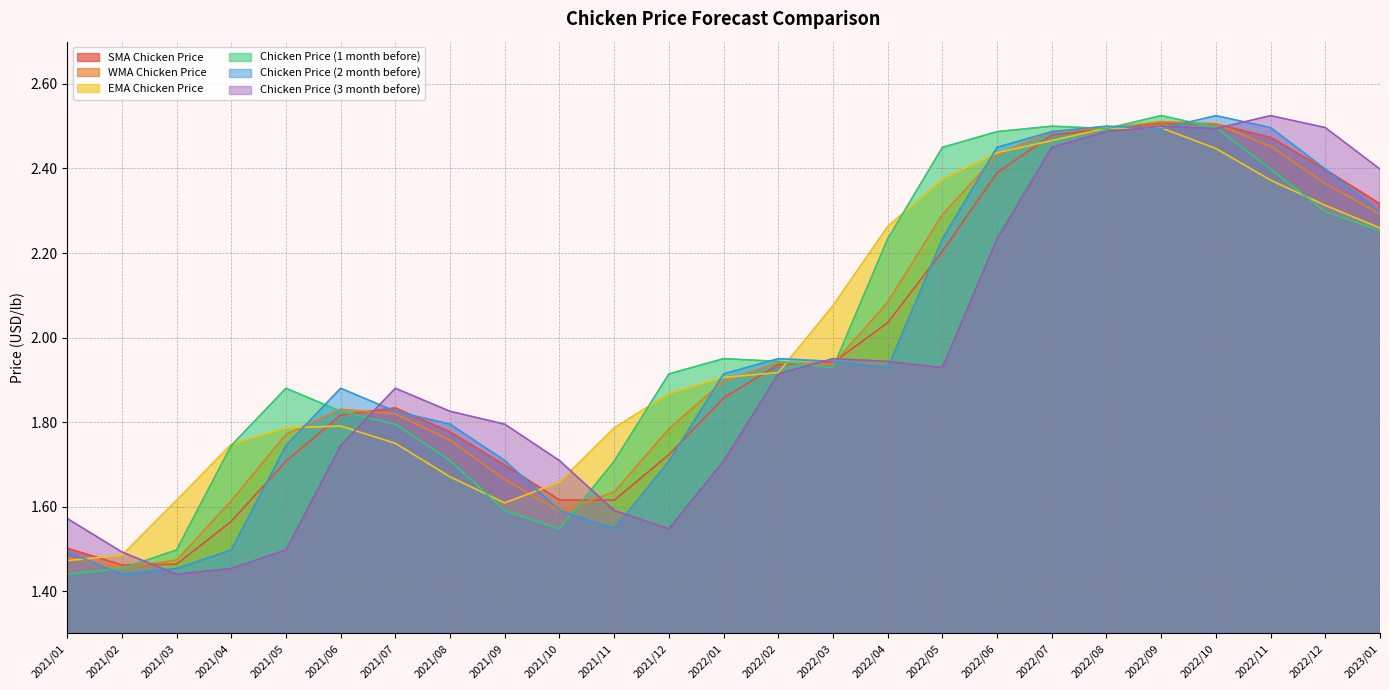

At how many categories does at least one series exceed 2?

11